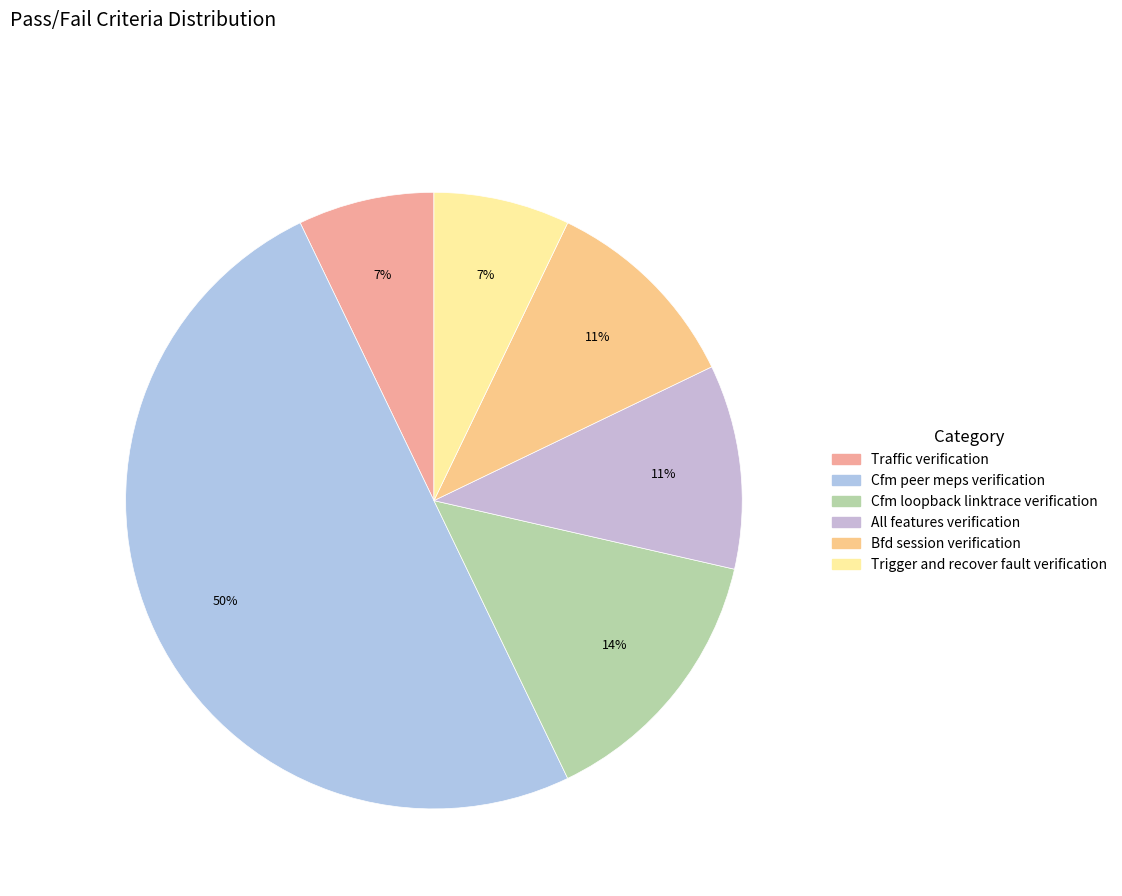

Is it true that Trigger and recover fault verification is 1% of the pie?

False